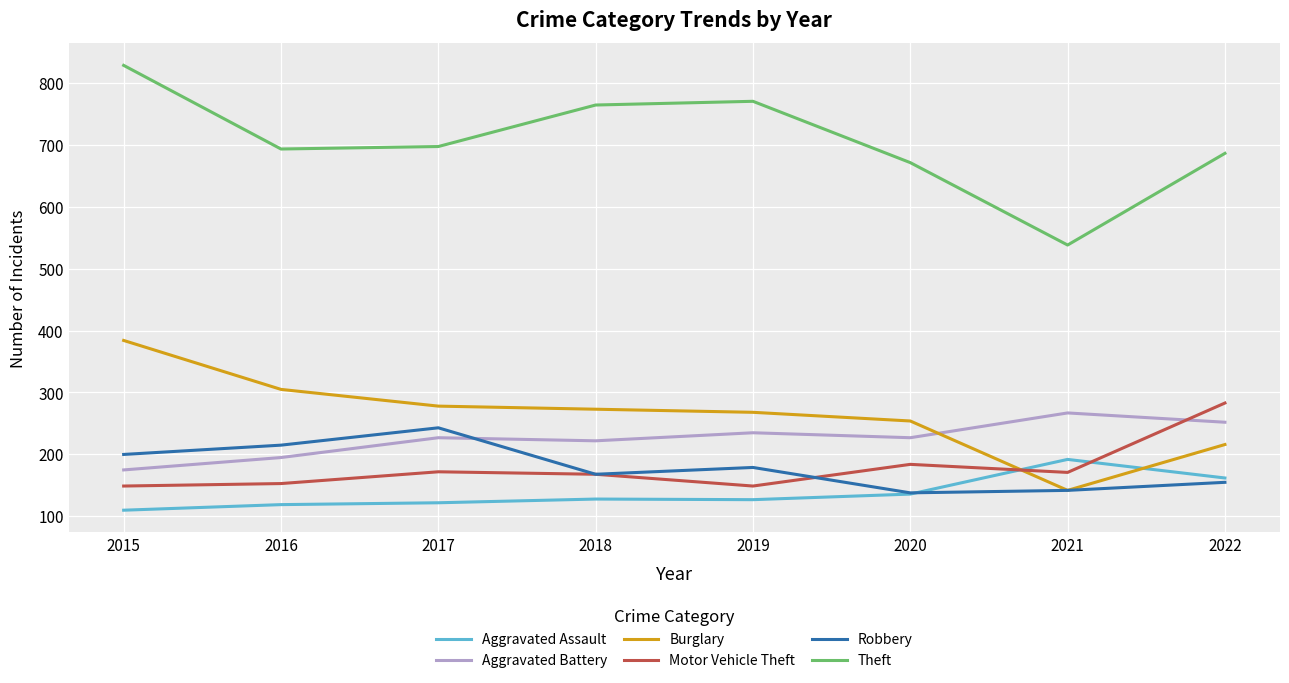

Read the Aggravated Assault value at 2022, to the nearest 5.

160